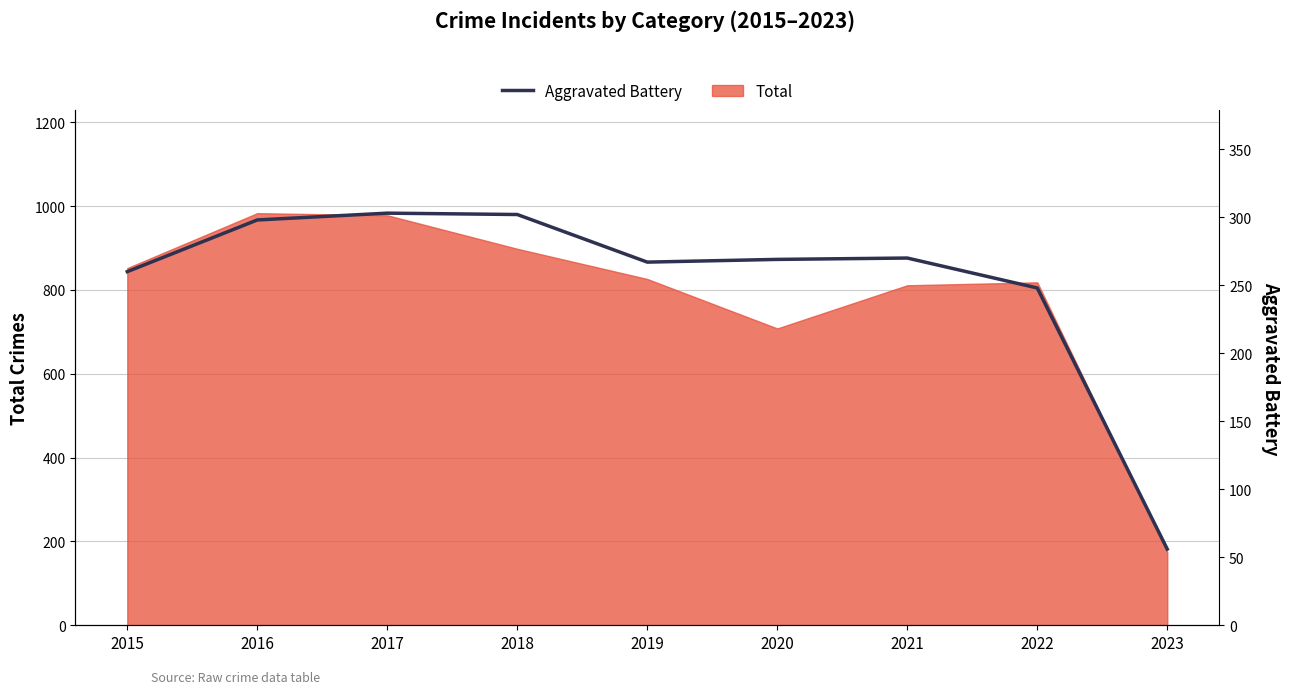

The value at 2023 is 27. True or false?

False